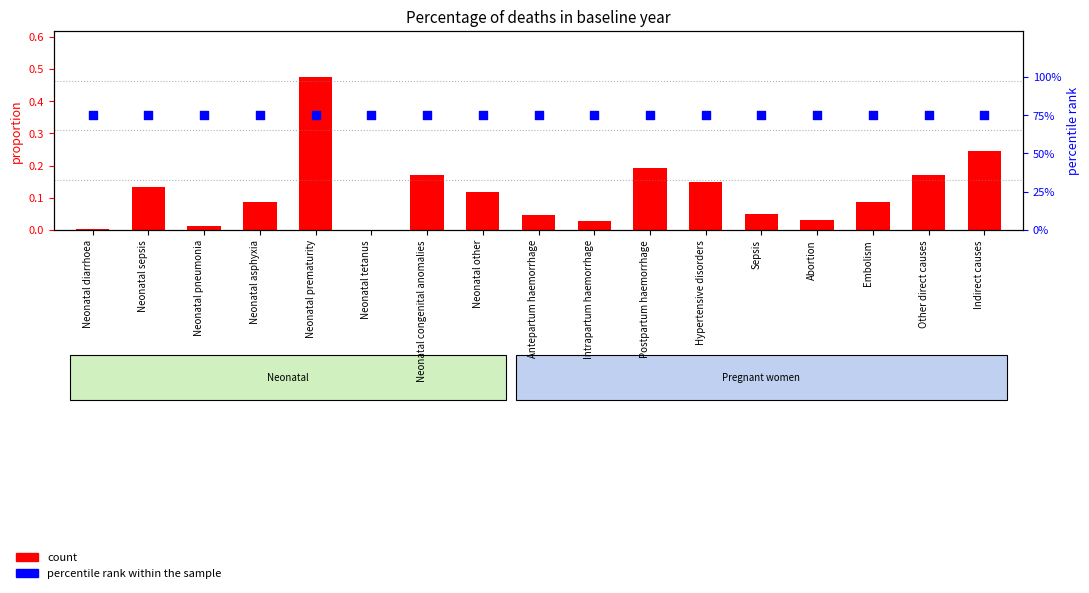

What are all the series names shown in the legend?

count, percentile rank within the sample